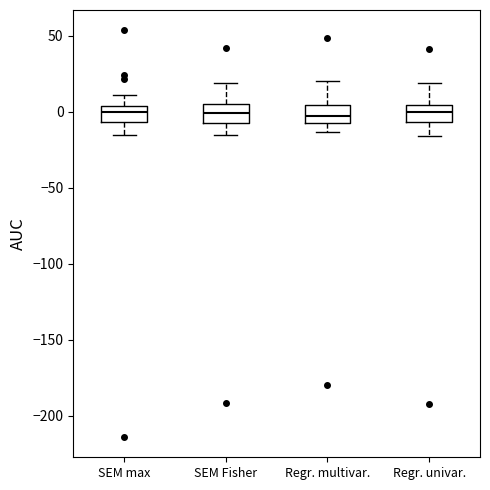

Where is the upper edge of the box for Regr. multivar. on the y-axis? The values are not printed on the chart, so give them approximately, as read against the axis.

5